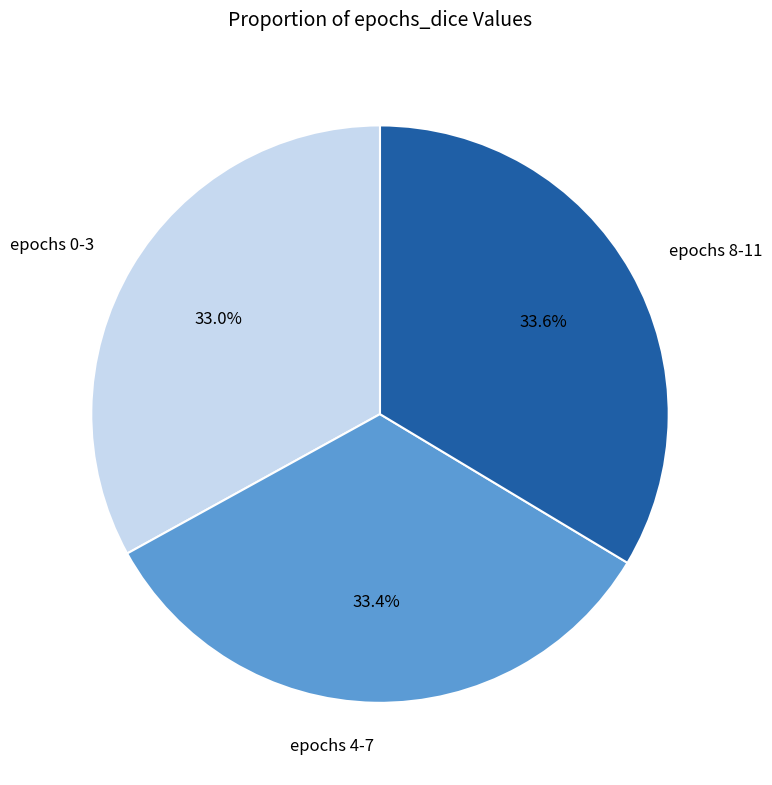

Approximately how many times larger is the value at epochs 8-11 compared to epochs 0-3?

1.0